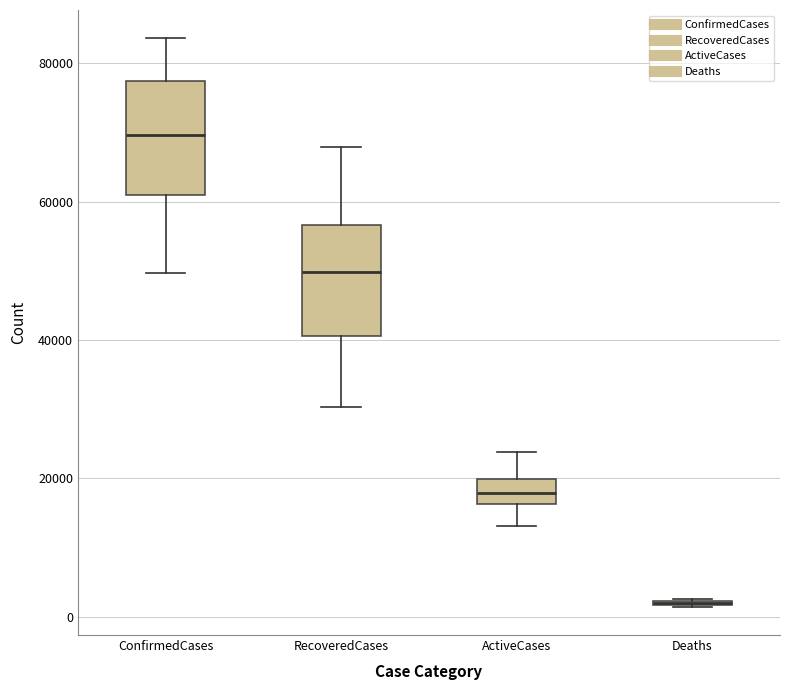

Reading left to right, transcribe this box plot: for each box, give where its median line is, the range the box spans, and where its two whiskers end, as read against the y-axis. The values are not printed on the chart, so give them approximately, as read against the axis.

ConfirmedCases: median 70000, box 60000 to 78000, whiskers 50000 to 84000
RecoveredCases: median 50000, box 40000 to 56000, whiskers 30000 to 68000
ActiveCases: median 18000, box 16000 to 20000, whiskers 14000 to 24000
Deaths: box collapsed to a line at 2000, whiskers 2000 to 2000